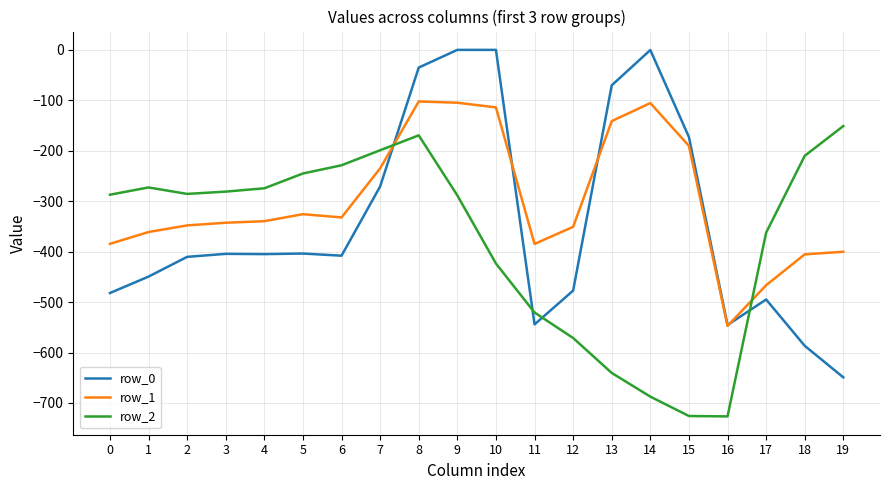

List the series in order of their overall mean, lowest first.

row_2, row_0, row_1